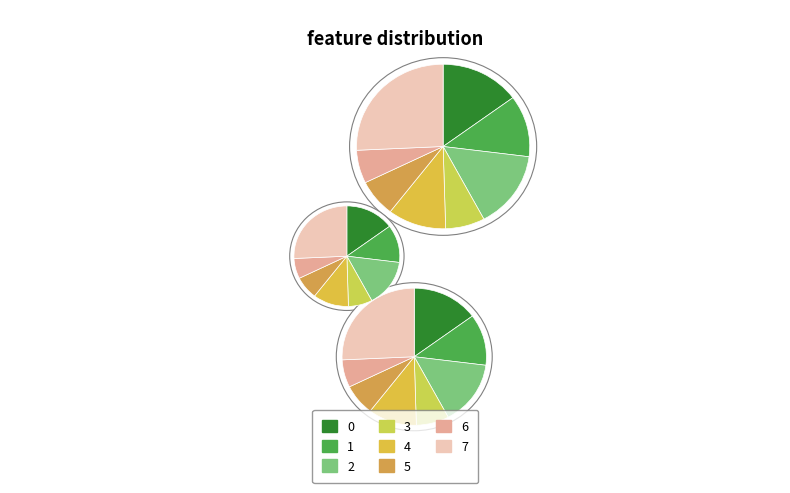

To the nearest percent, what percentage of the pie is 2?

15%